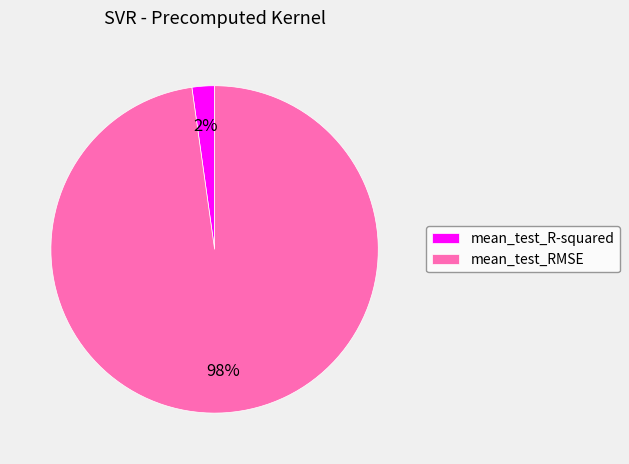

Which category has the biggest portion of the pie?

mean_test_RMSE